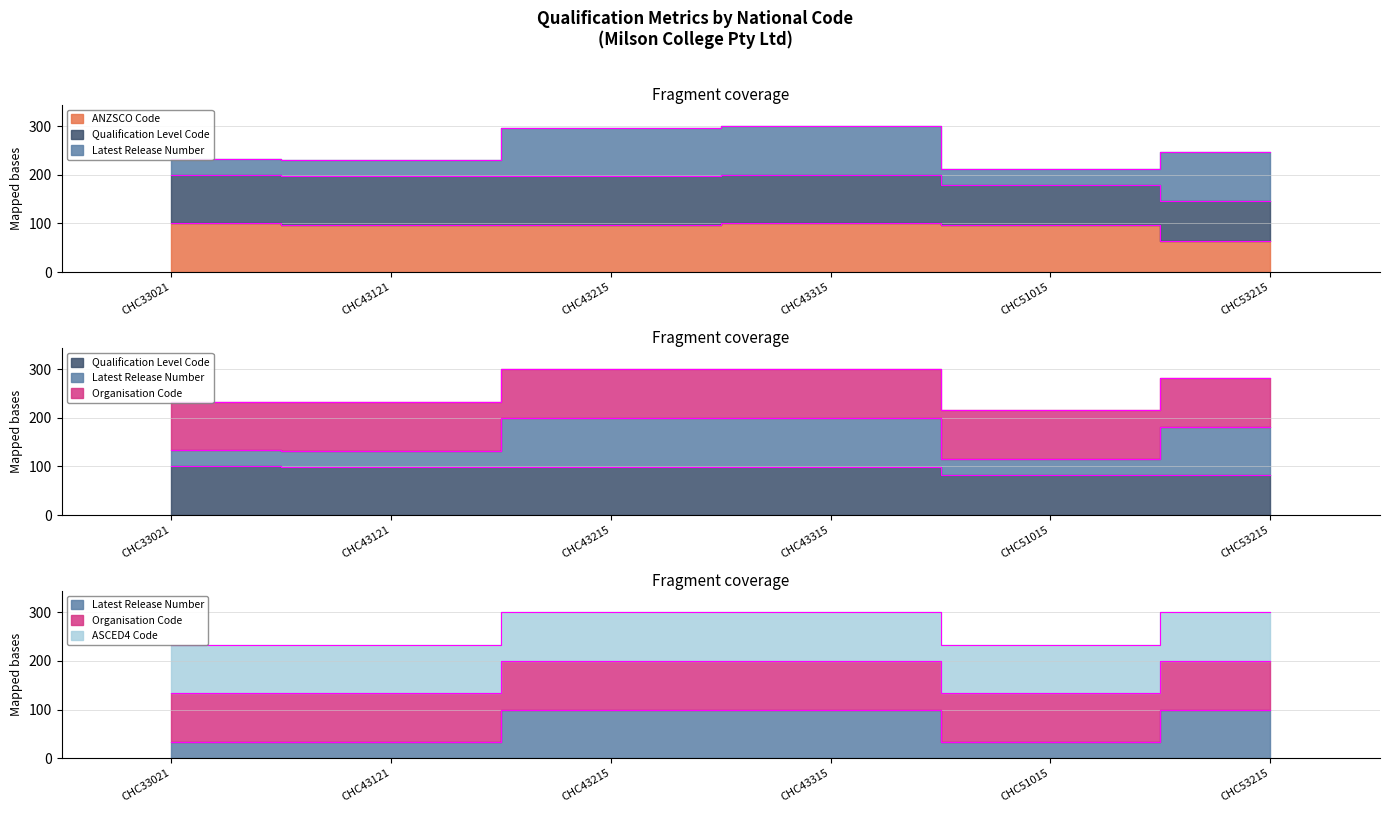

Is the value of ANZSCO Code at CHC43315 greater than the value of Qualification Level Code at CHC53215?

Yes